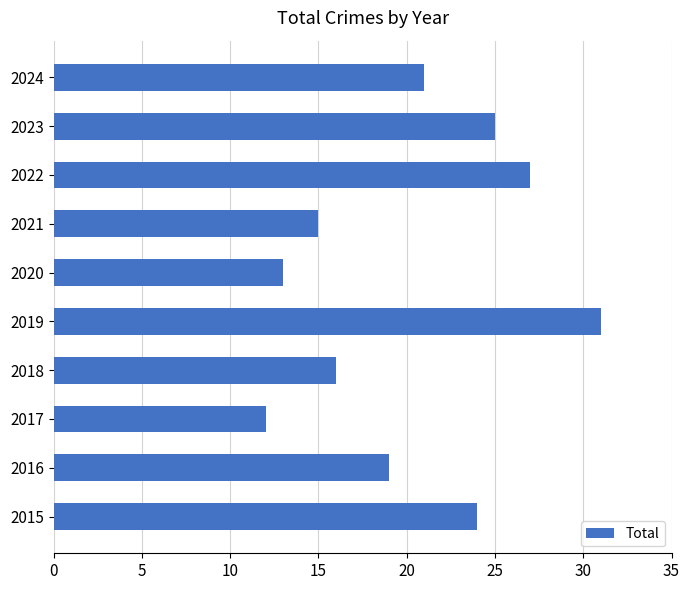

Which category has the highest value across all series?

2019